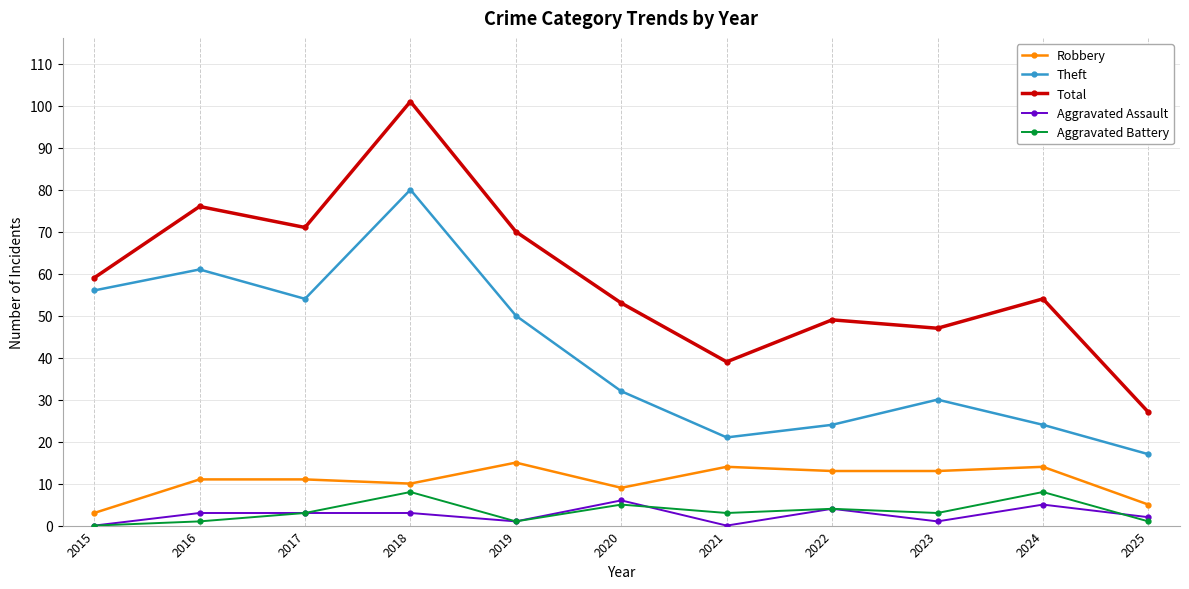

List the series in order of their peak value, highest first.

Total, Theft, Robbery, Aggravated Battery, Aggravated Assault